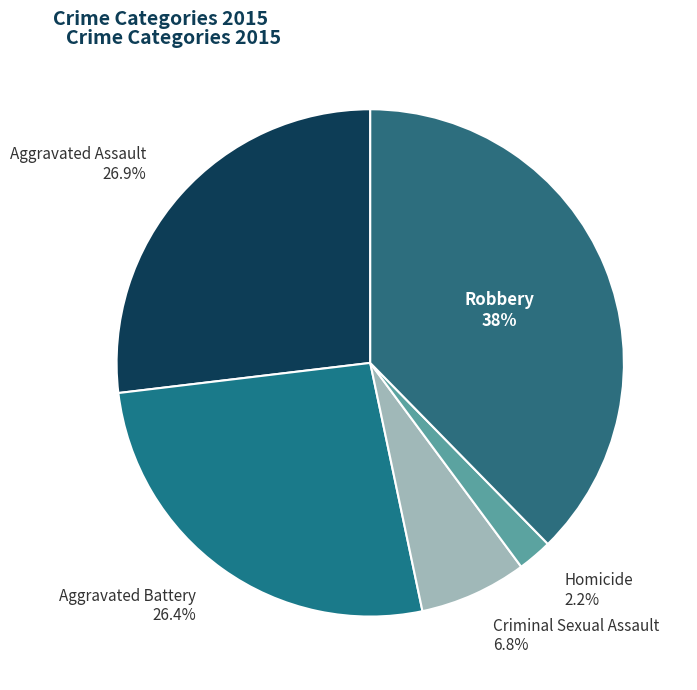

How many slices are in this pie chart?

5